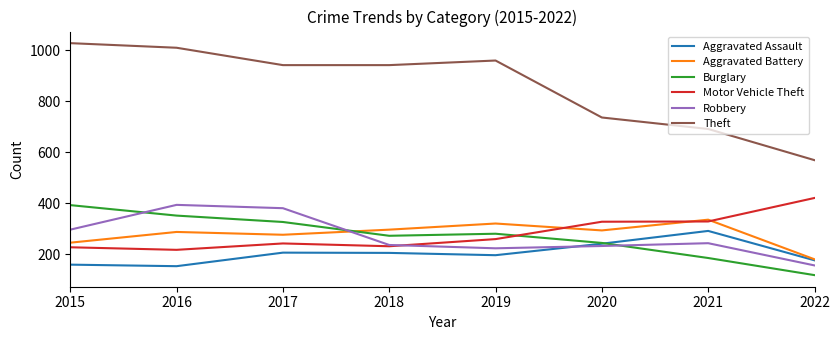

Rank the series at 2016 from lowest to highest value.

Aggravated Assault, Motor Vehicle Theft, Aggravated Battery, Burglary, Robbery, Theft